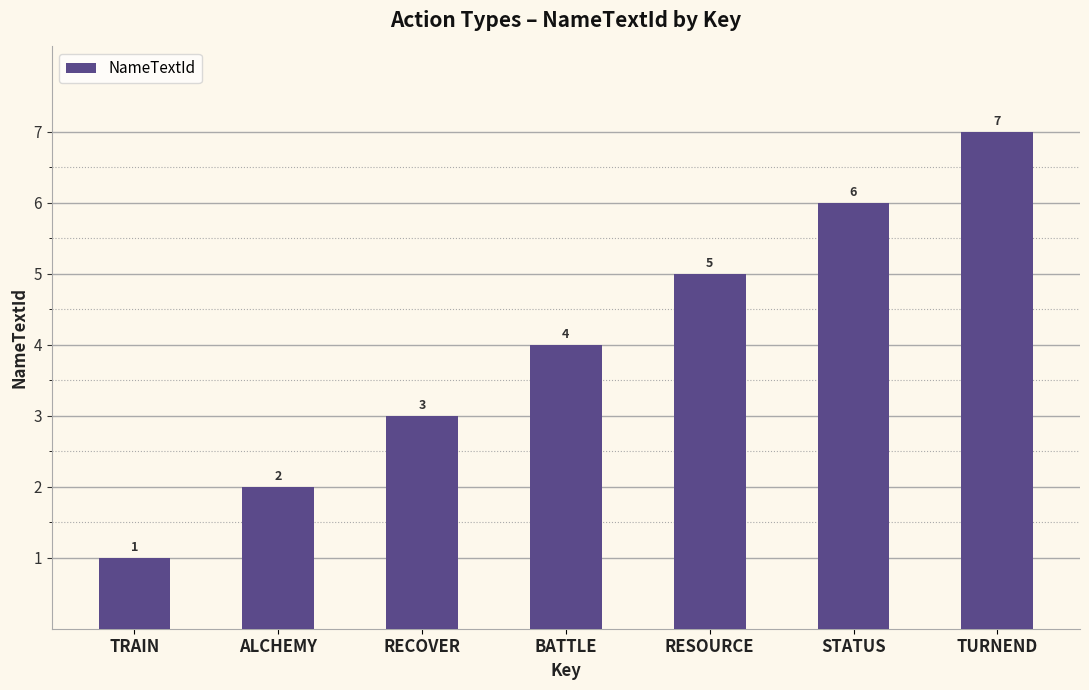

What is the approximate value at BATTLE?

4